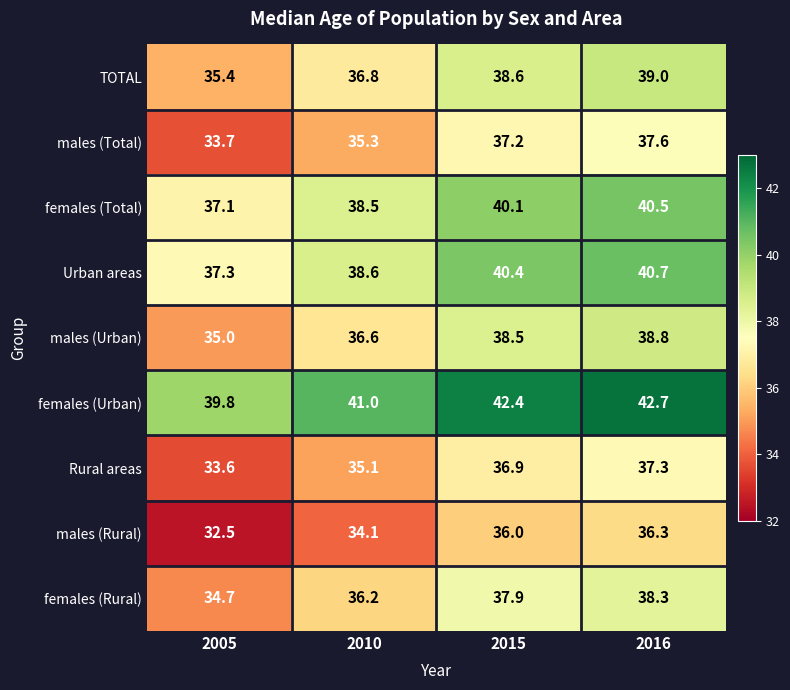

Rank the series by their maximum value, from highest to lowest.

females (Urban), Urban areas, females (Total), TOTAL, males (Urban), females (Rural), males (Total), Rural areas, males (Rural)